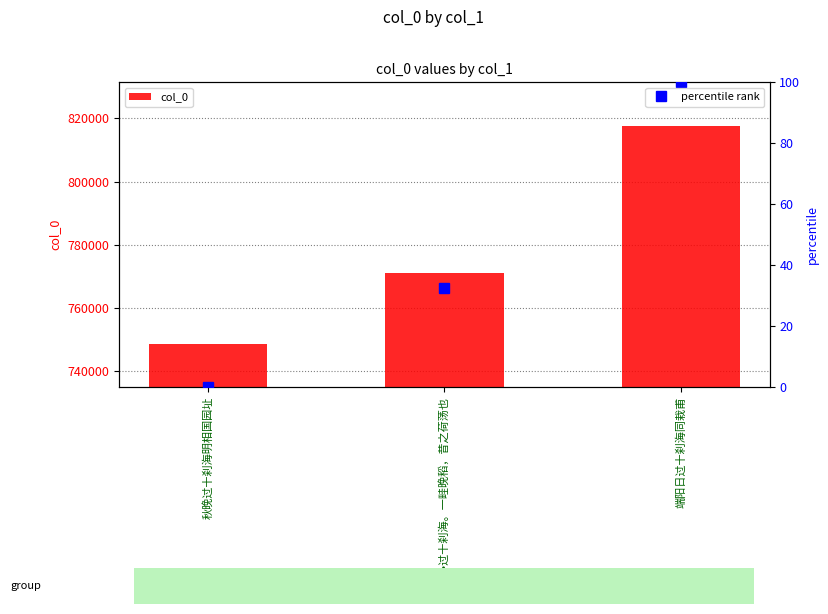

Where does the data first go above 771211?

端阳日过十刹海同栽甫